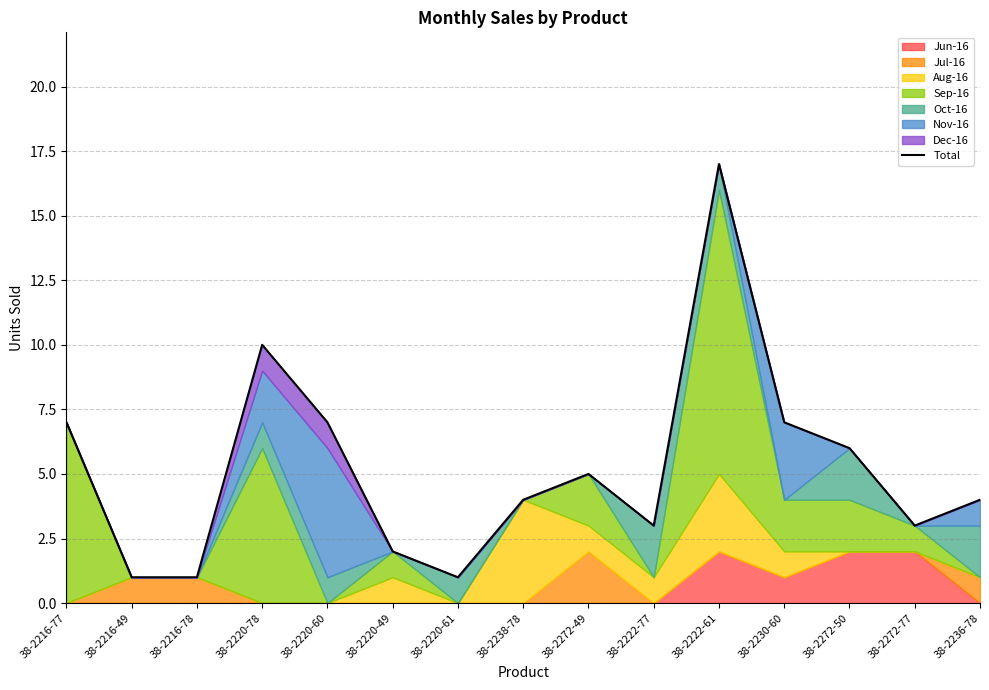

How many lines are shown in the chart?

1